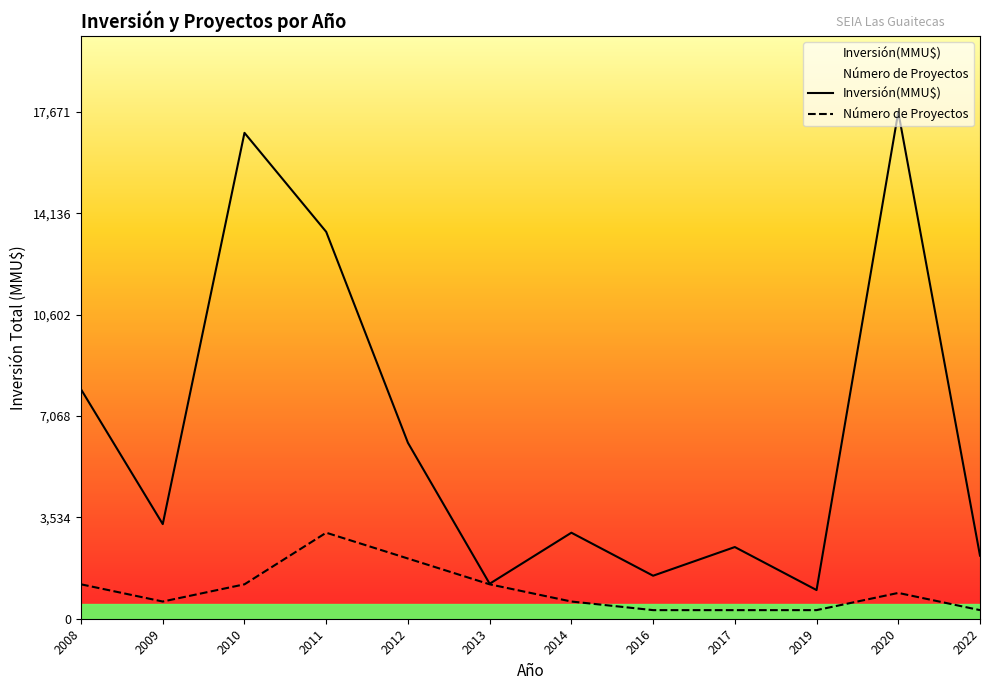

What is the value of the Inversión(MMU$) point at the 12th from the left?

2200